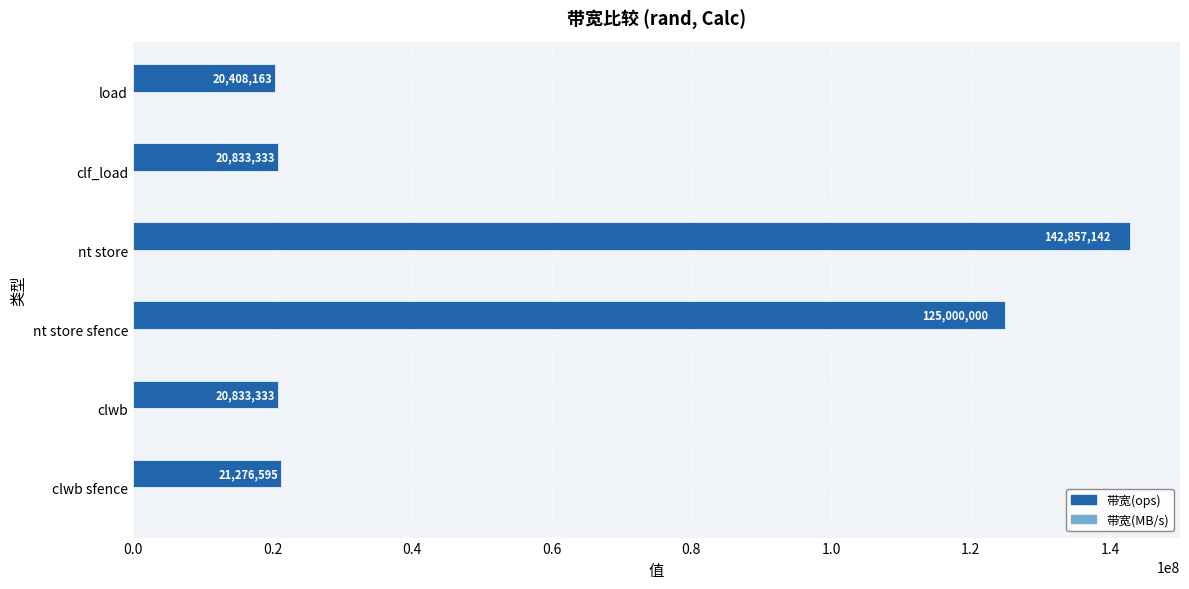

What is the sum of all 带宽(ops) values?

351208566